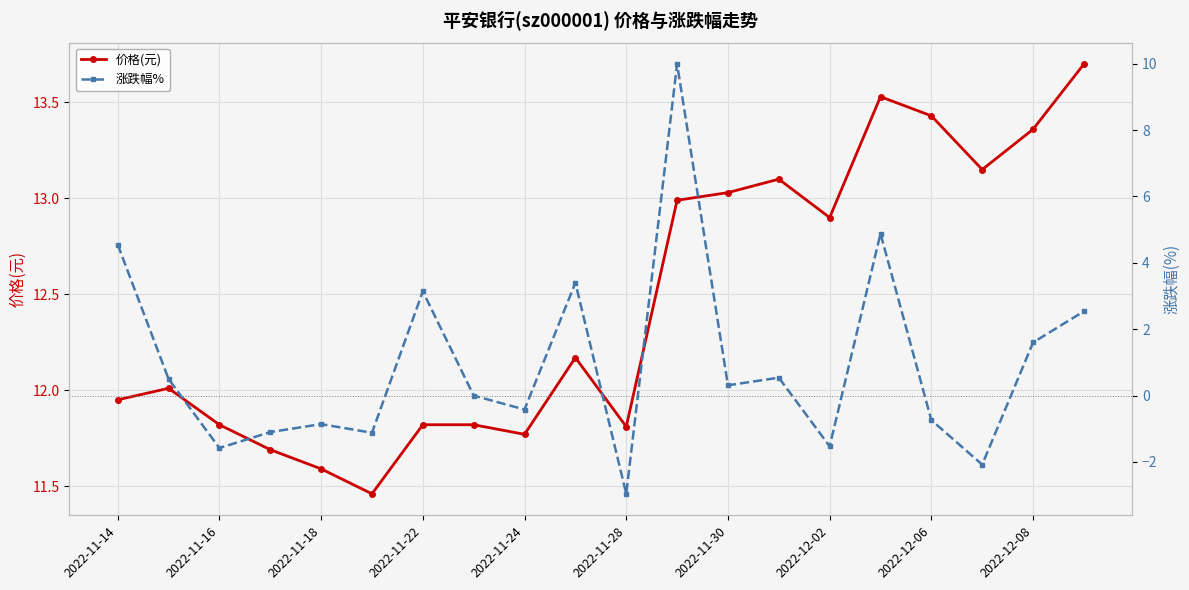

True or false: 涨跌幅% and 价格(元) intersect in this chart.

False